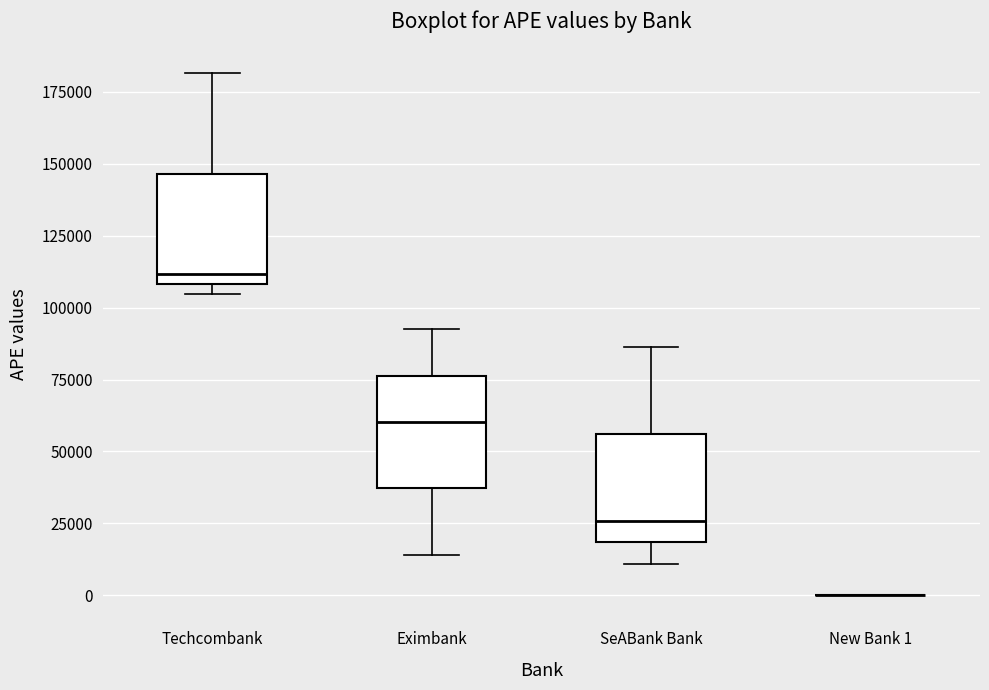

Reading left to right, read every box against the y-axis: the position of its median line, the range the box covers, and the ends of its whiskers. The values are not printed on the chart, so give them approximately, as read against the axis.

Techcombank: median 110000 (just above the box's lower edge), box 110000 to 145000, whiskers 105000 to 180000
Eximbank: median 60000, box 35000 to 75000, whiskers 15000 to 90000
SeABank Bank: median 25000, box 20000 to 55000, whiskers 10000 to 85000
New Bank 1: box collapsed to a line at 0, whiskers 0 to 0